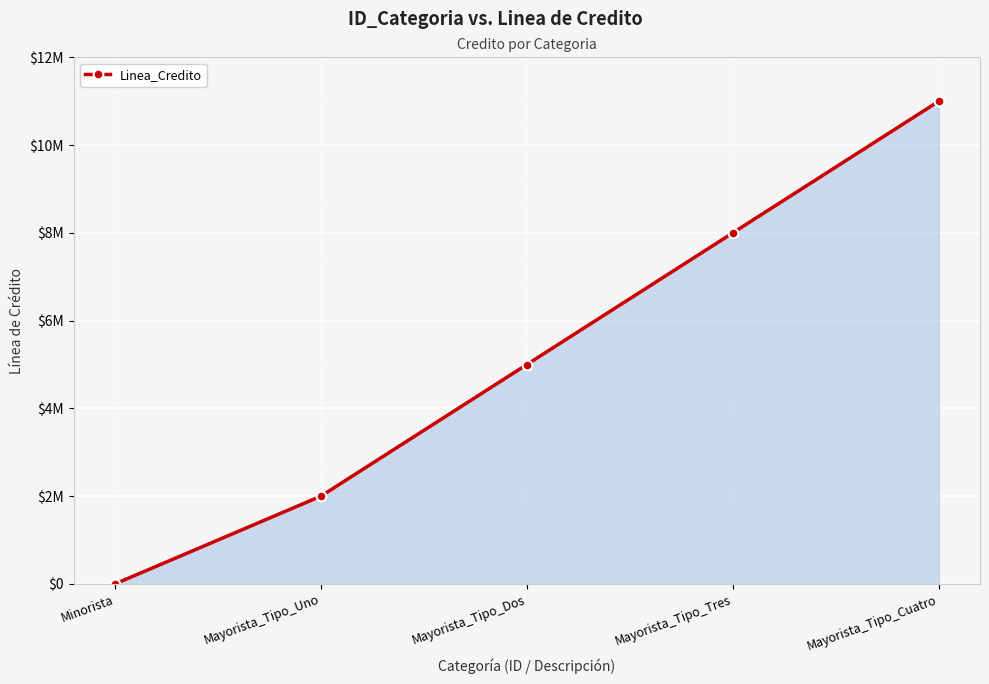

Is this an area chart (filled region under the line)?

Yes